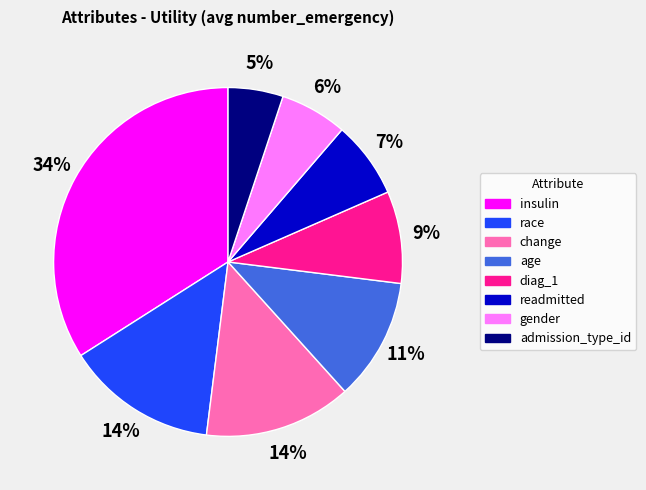

To the nearest percent, what is the difference between the largest and smallest slice percentages?

29%